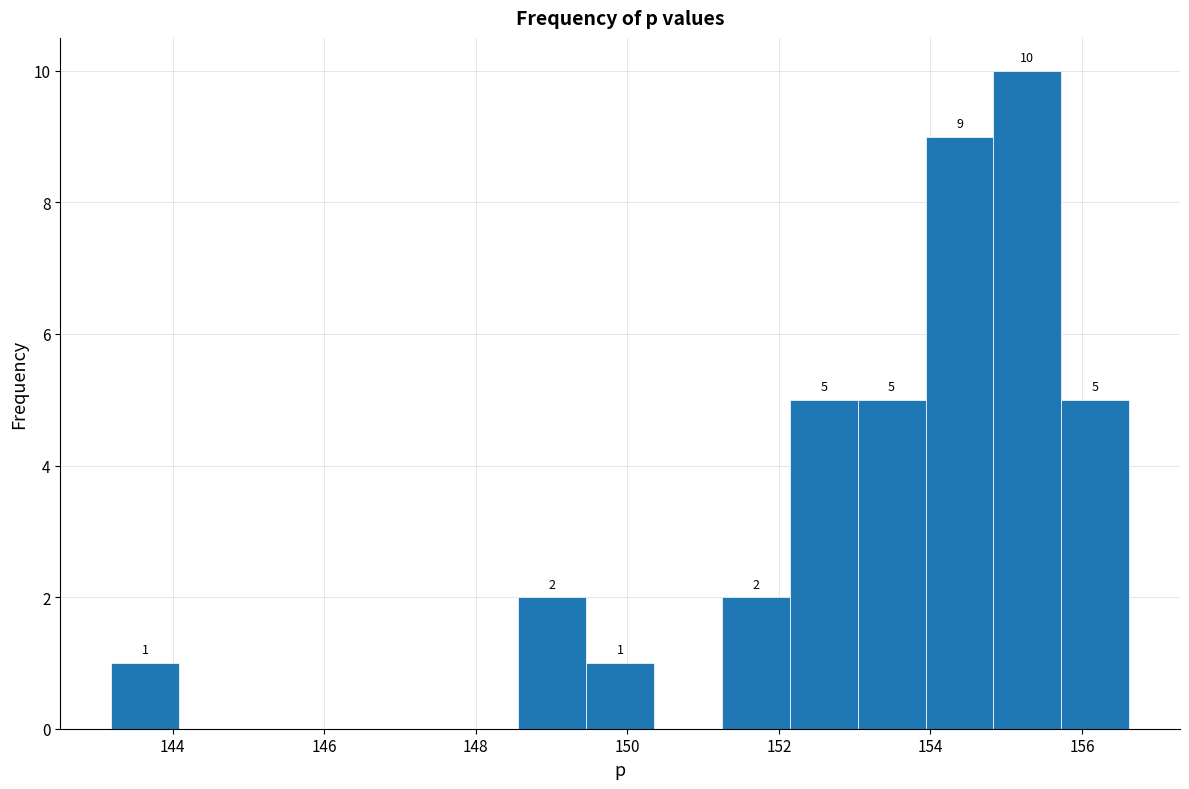

Over which range of the x-axis is the bar tallest?

154.8 to 155.8